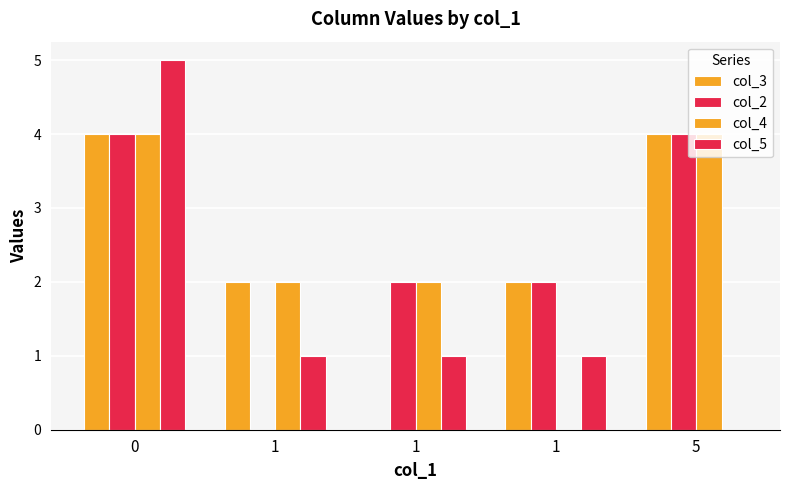

How many groups of bars are there?

5